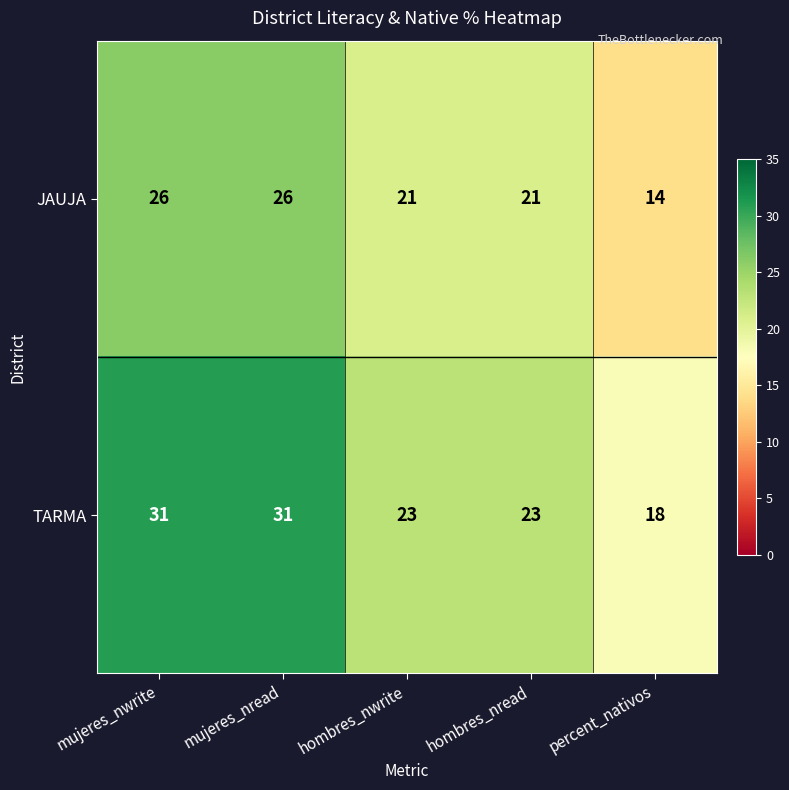

What is the sum of the JAUJA values at percent_nativos and hombres_nwrite?

35